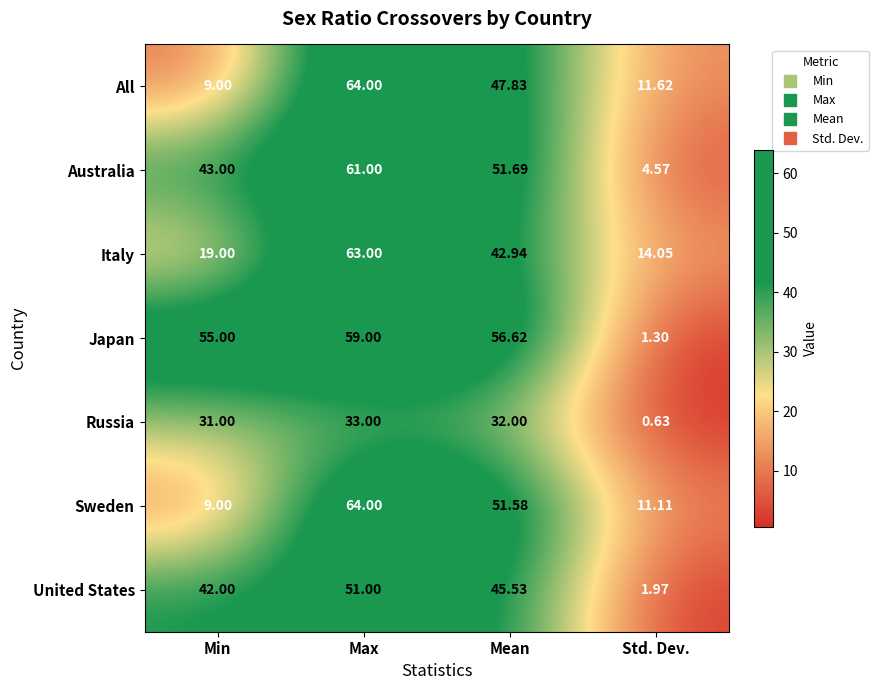

Which category has the lowest value in the United States series?

Std. Dev.